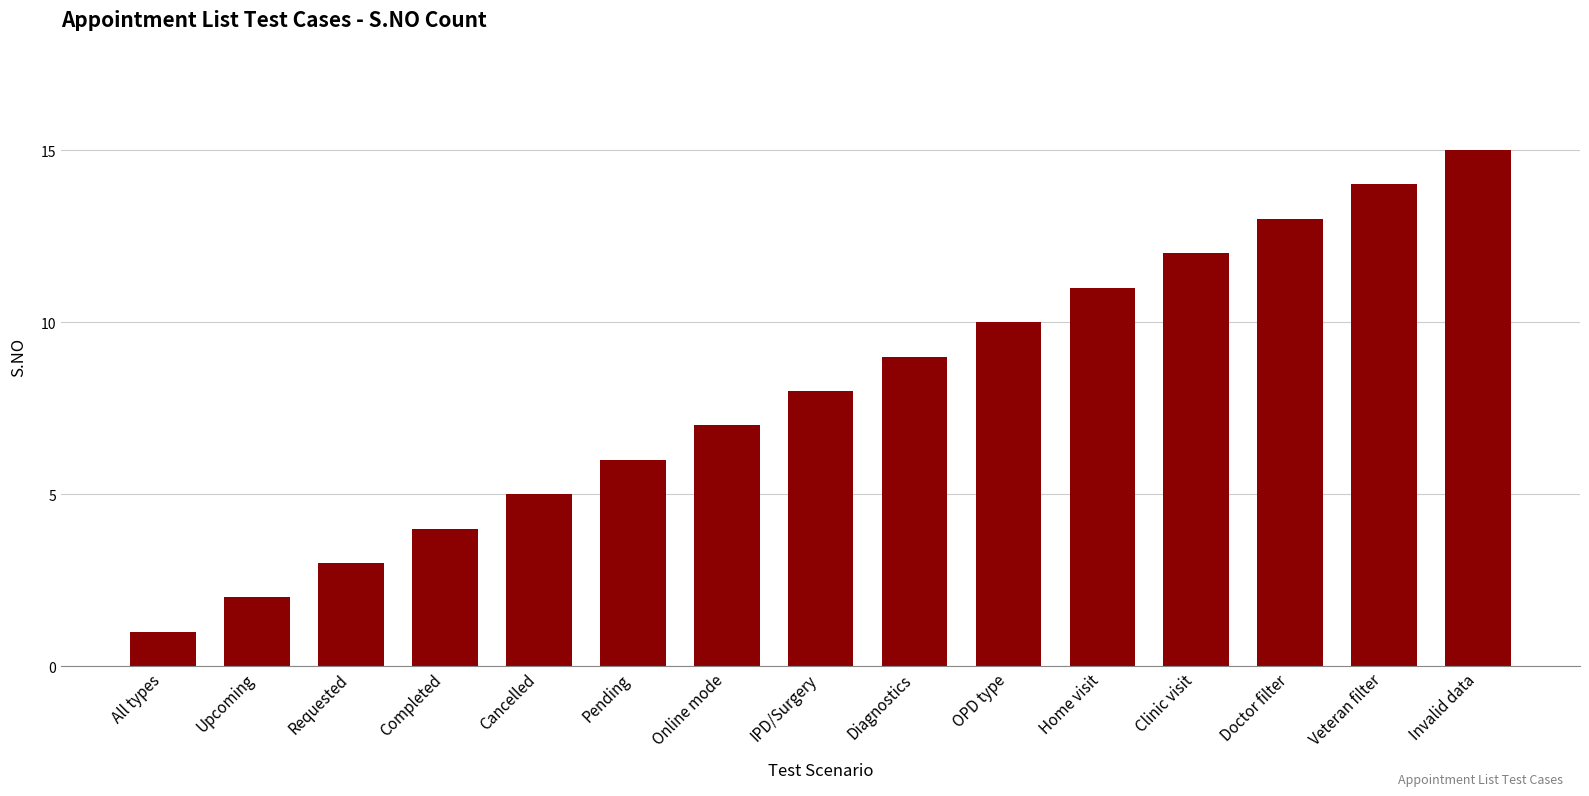

The chart shows a value of 6 at Completed. True or false?

False